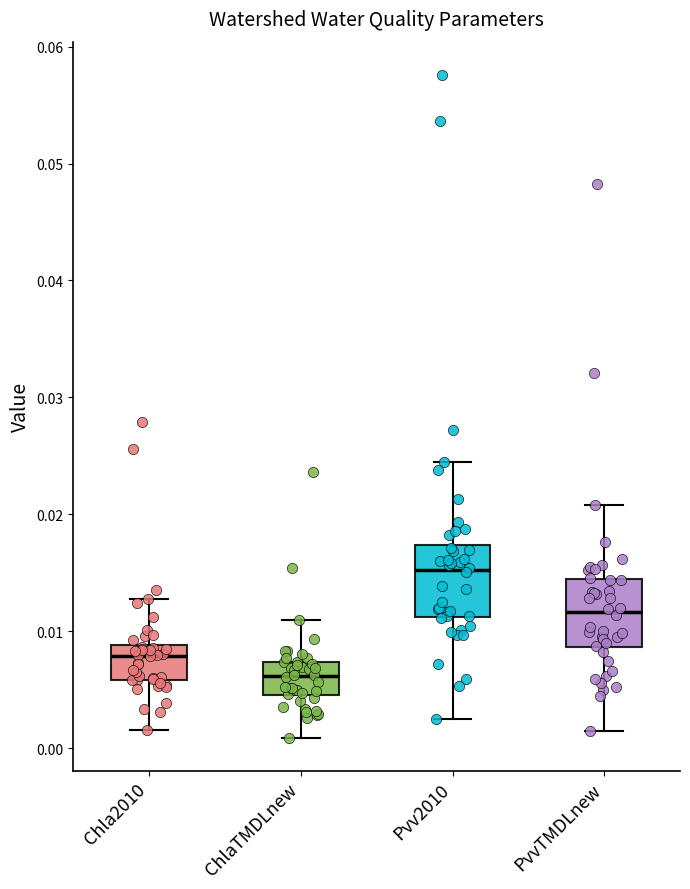

Which box has the highest median line?

Pvv2010